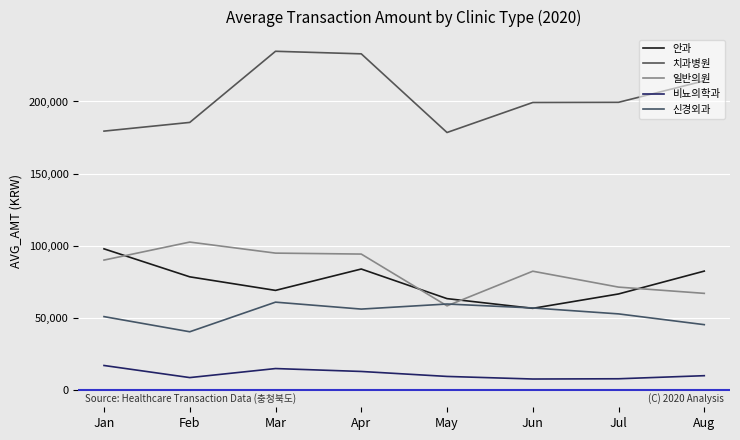

What is the minimum value for 치과병원?

178532